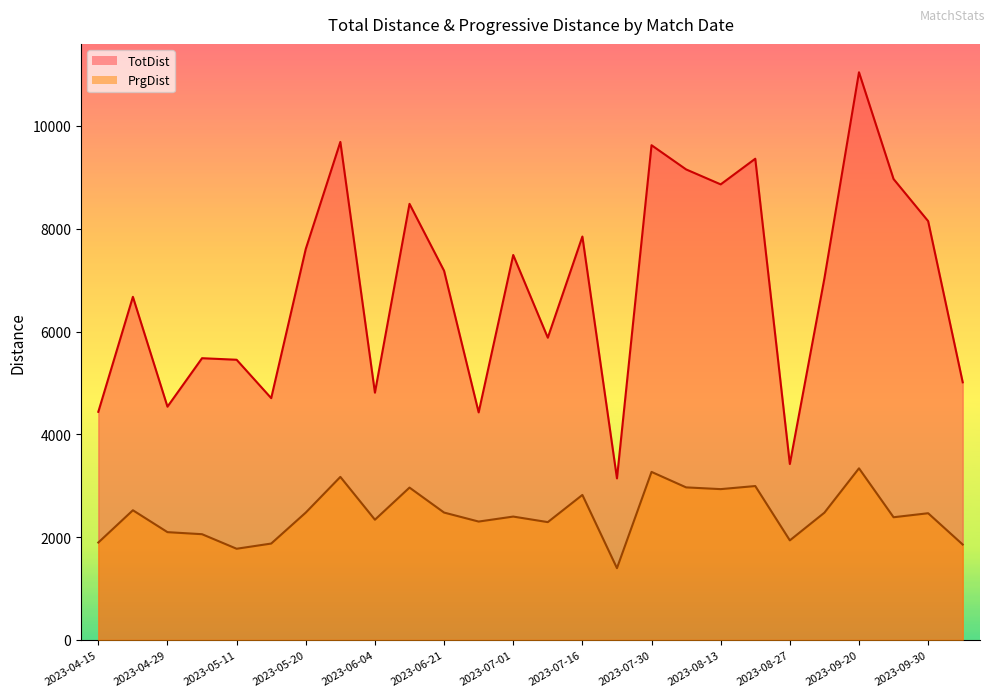

Which series has the largest total across all categories?

TotDist